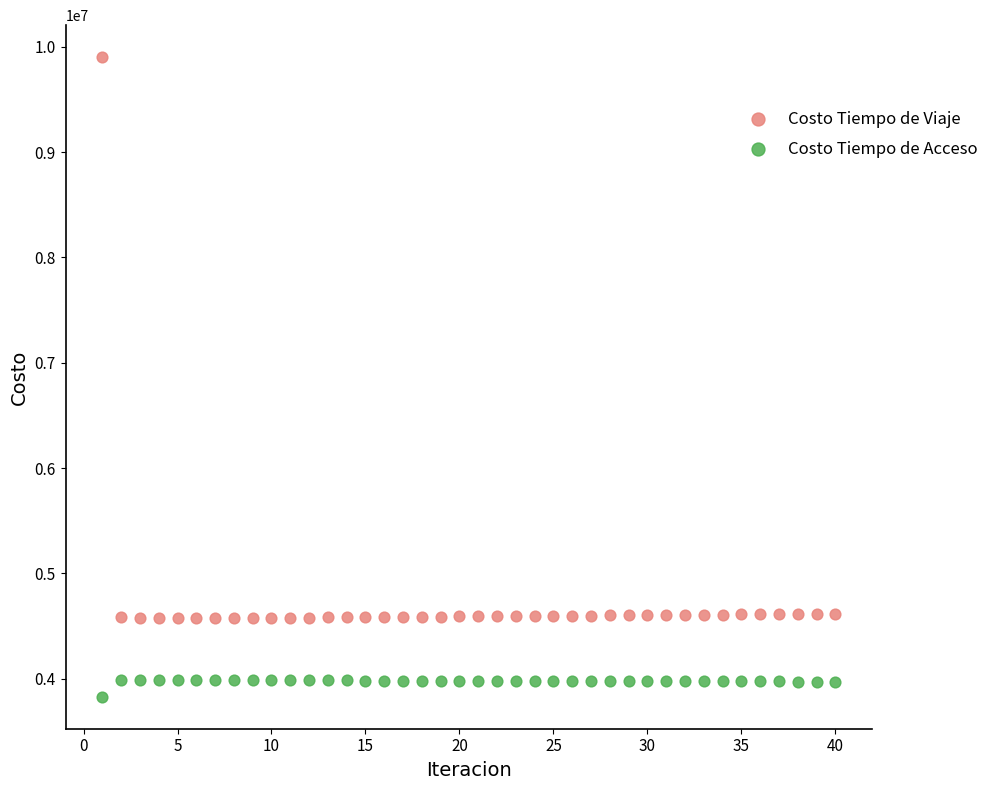

Across all data points, what is the range of Y values (max minus min)?

6071837.7